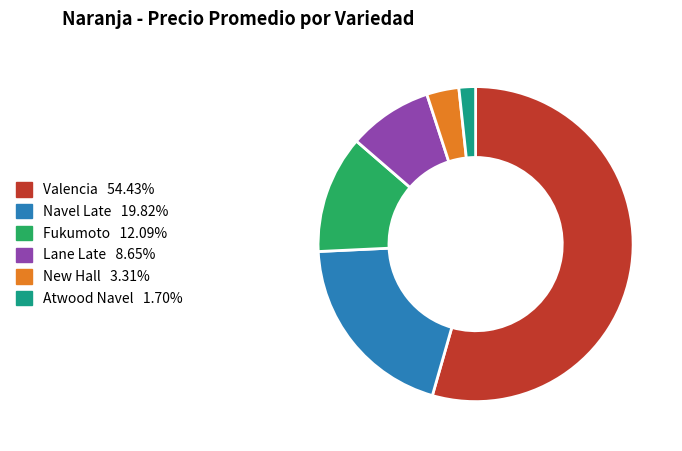

Is there a majority slice in this chart?

Yes